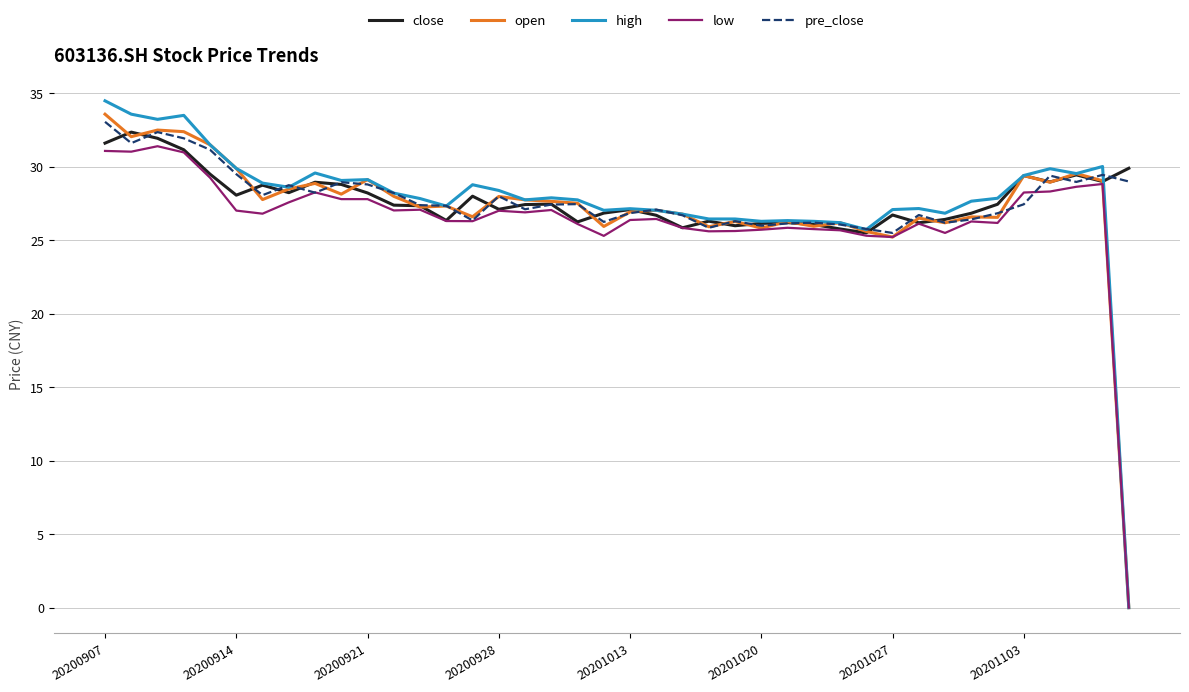

Which series has the largest range (max minus min)?

high